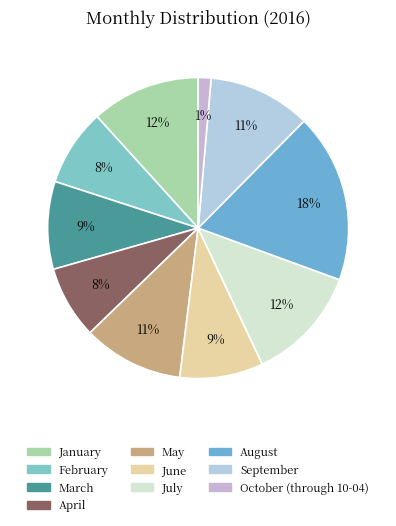

Rank the categories by value from highest to lowest.

August, July, January, September, May, March, June, February, April, October (through 10-04)